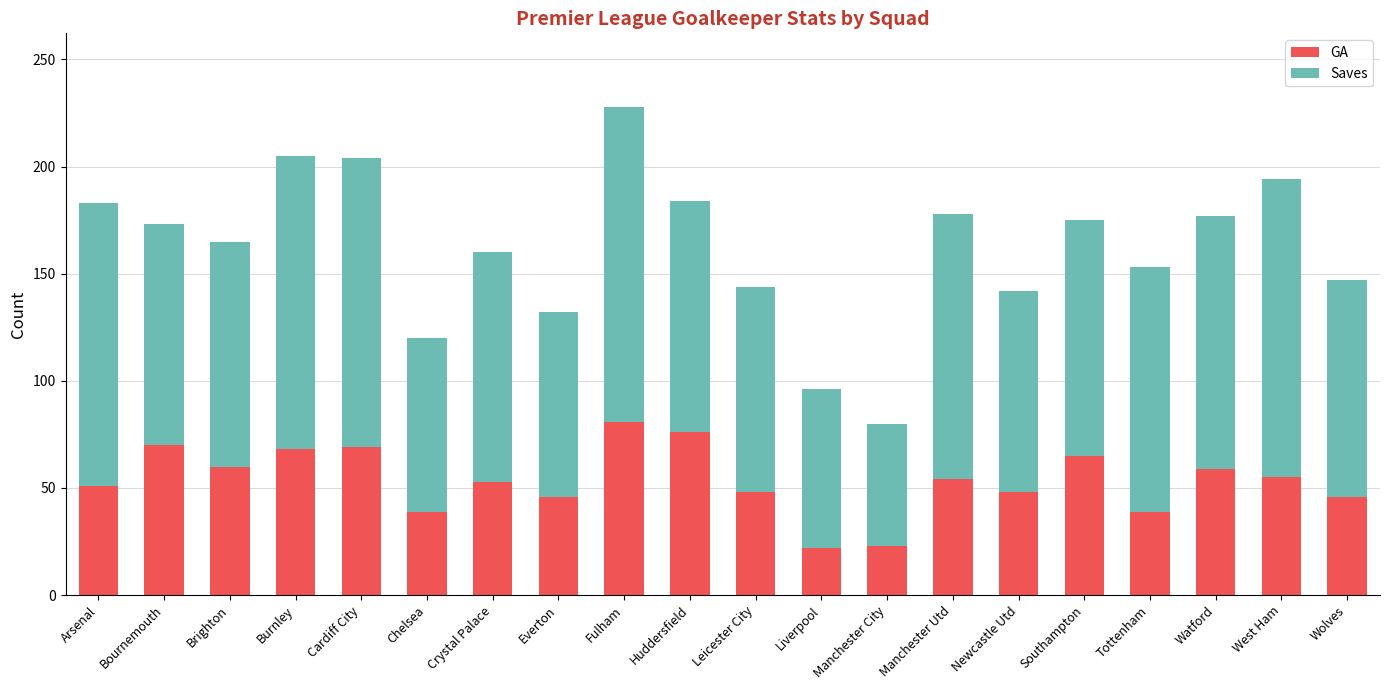

Does the chart contain any negative values?

No